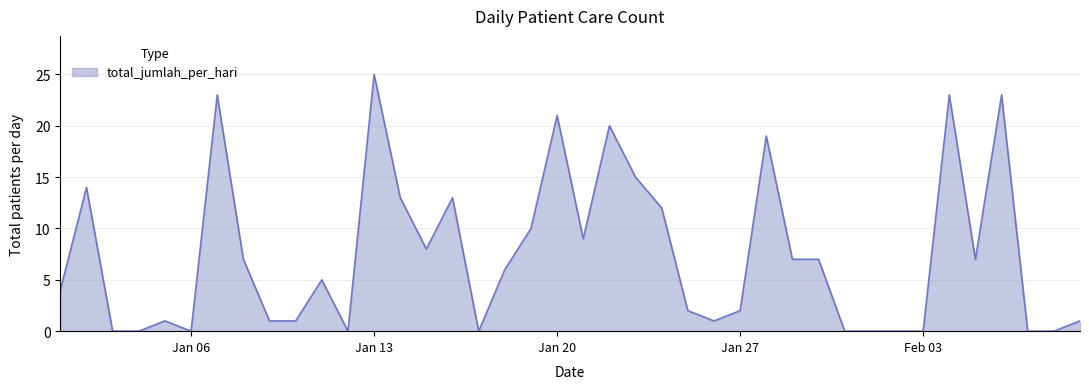

What is the difference between the maximum and minimum values?

25